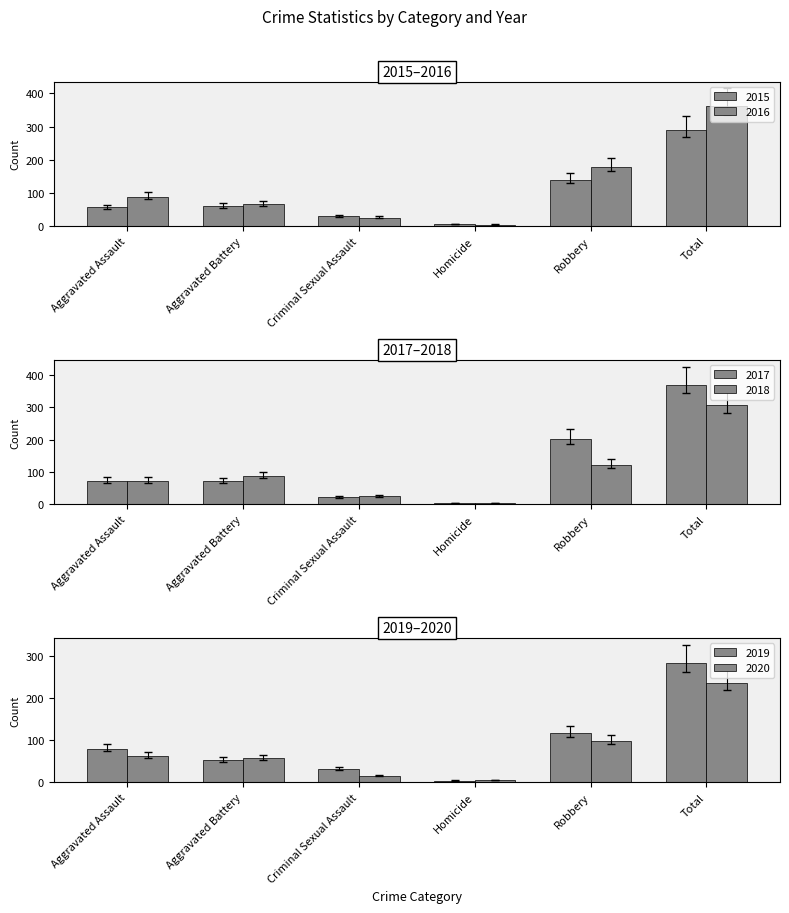

Reading left to right, extract all data points from this chart.

2015: Aggravated Assault=56	Aggravated Battery=60	Criminal Sexual Assault=29	Homicide=5	Robbery=139	Total=289
2016: Aggravated Assault=88	Aggravated Battery=66	Criminal Sexual Assault=25	Homicide=4	Robbery=178	Total=361
2017: Aggravated Assault=72	Aggravated Battery=71	Criminal Sexual Assault=22	Homicide=4	Robbery=202	Total=371
2018: Aggravated Assault=72	Aggravated Battery=86	Criminal Sexual Assault=24	Homicide=4	Robbery=121	Total=307
2019: Aggravated Assault=80	Aggravated Battery=53	Criminal Sexual Assault=31	Homicide=4	Robbery=116	Total=284
2020: Aggravated Assault=62	Aggravated Battery=57	Criminal Sexual Assault=15	Homicide=5	Robbery=97	Total=236